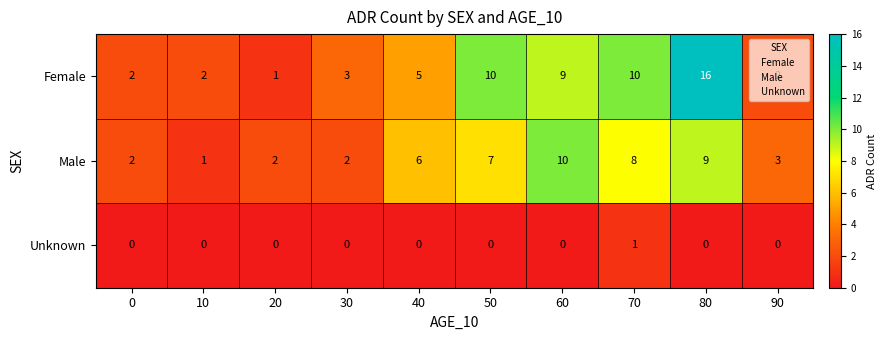

What value does the Male series have at 60?

10